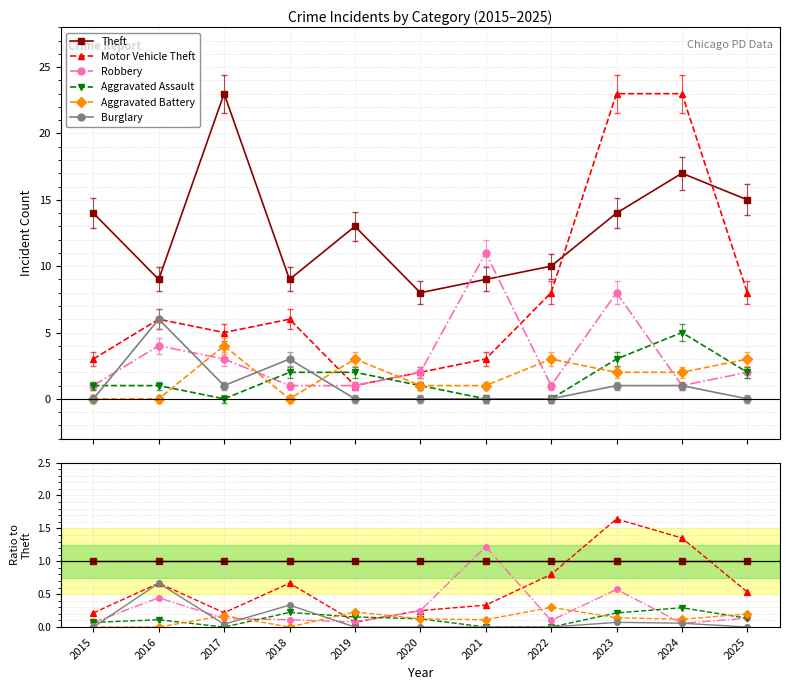

What is the total value across all series at 2019?

1.5